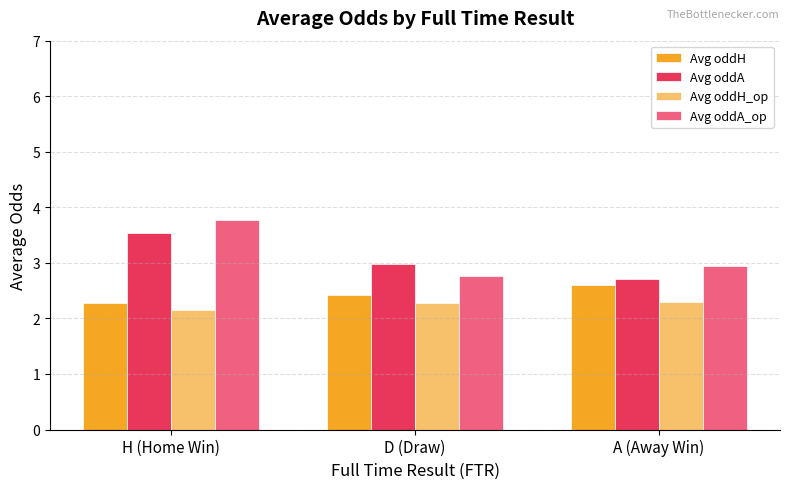

What is the difference between the highest and lowest values at D (Draw)?

0.7